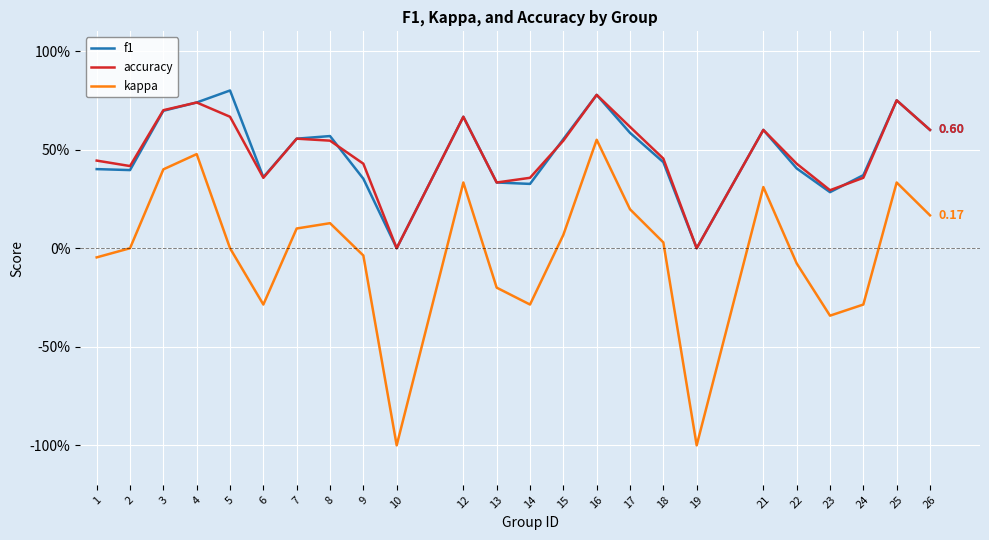

Which series changed the most between 3 and 18?

kappa